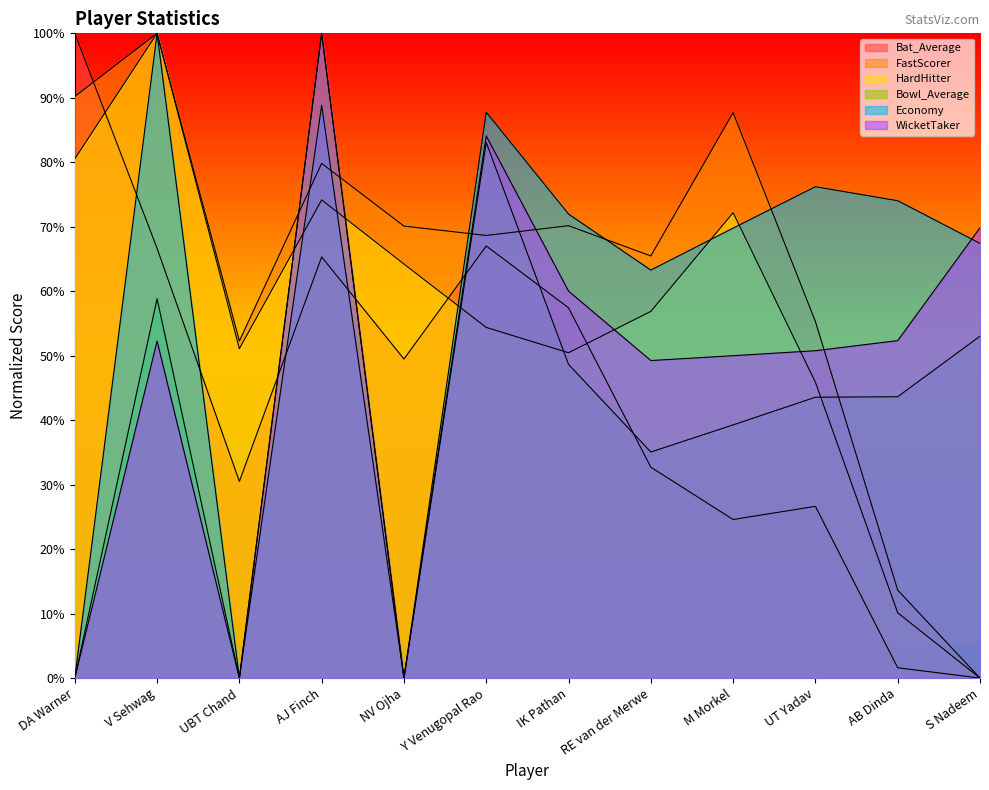

Is it true that HardHitter equals 96.2 at RE van der Merwe?

False